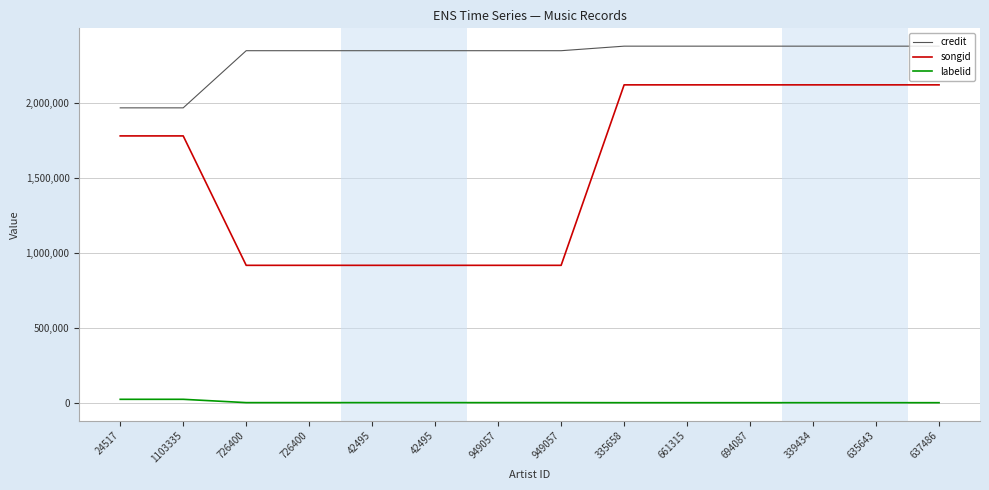

List the series in order of their peak value, lowest first.

labelid, songid, credit